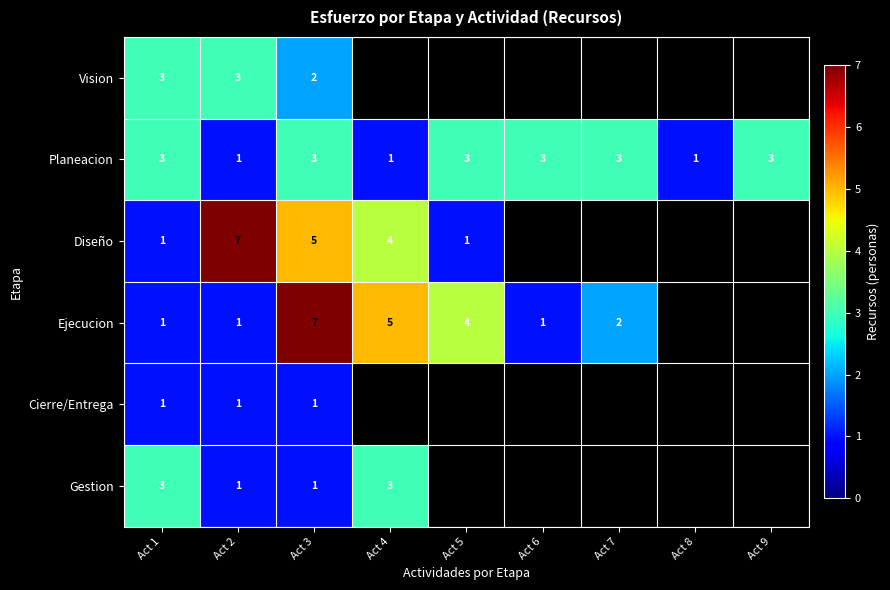

At which category does the chart reach its minimum across all series?

Act 2